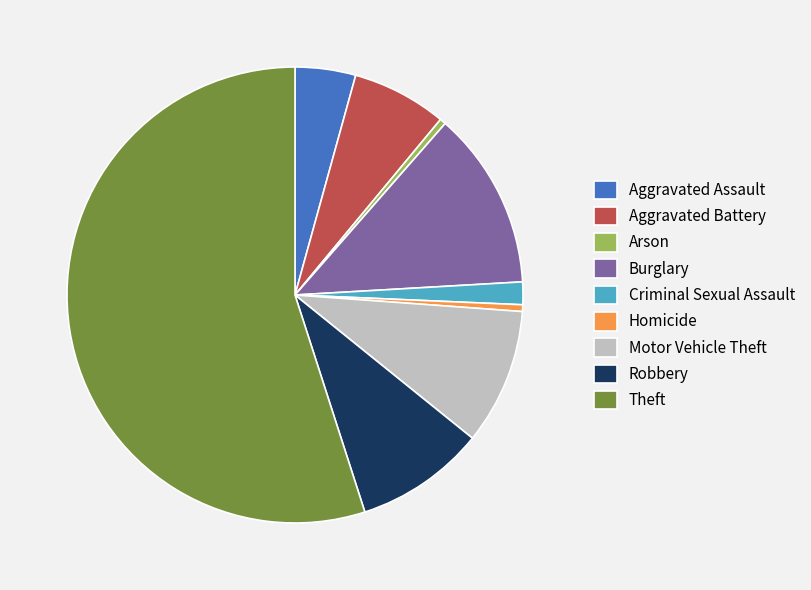

Approximately how many times larger is the value at Aggravated Assault compared to Criminal Sexual Assault?

2.7